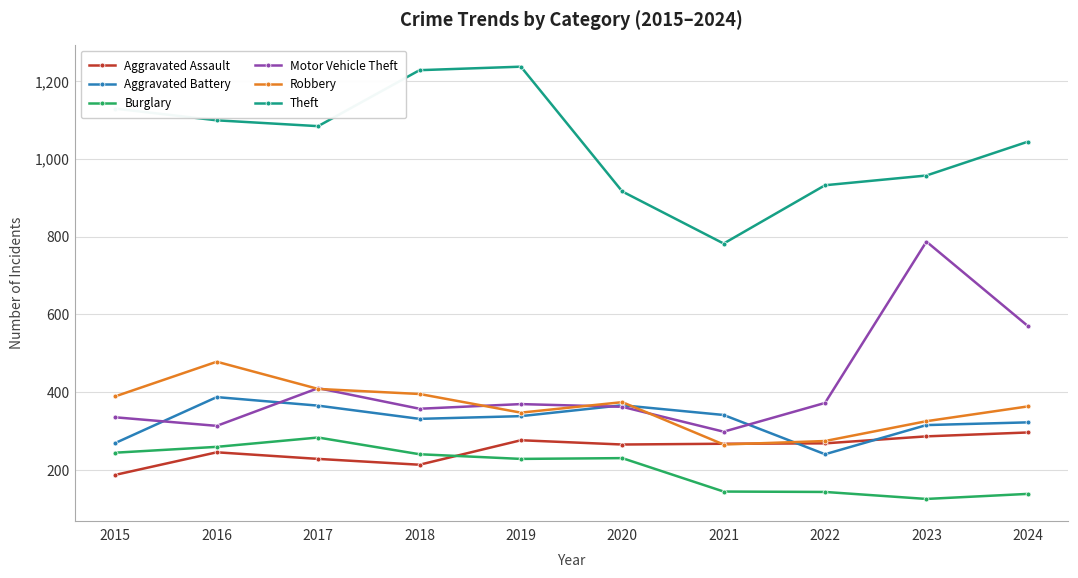

What is the lowest value of the Motor Vehicle Theft series?

298